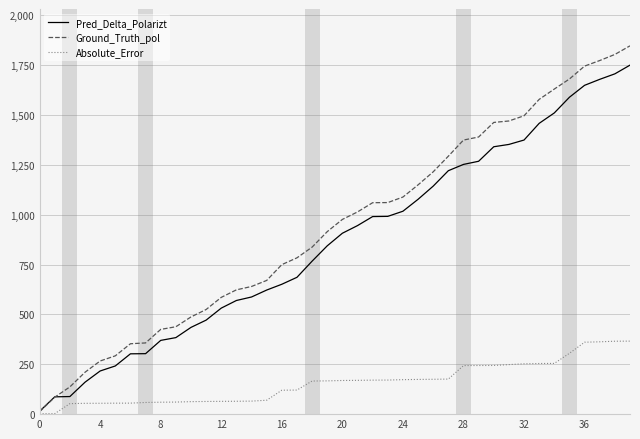

Rank the series by their maximum value, from highest to lowest.

Ground_Truth_pol, Pred_Delta_Polarizt, Absolute_Error